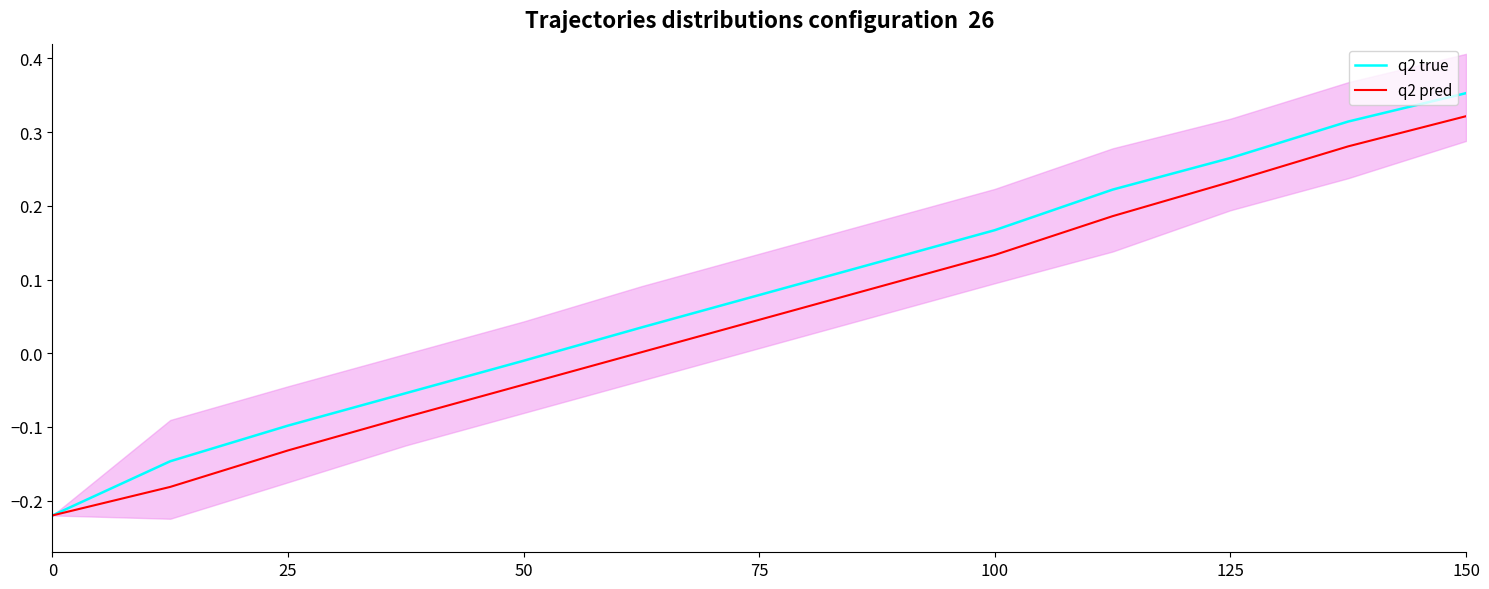

The q2 true series shows 0.1 at 100. True or false?

False